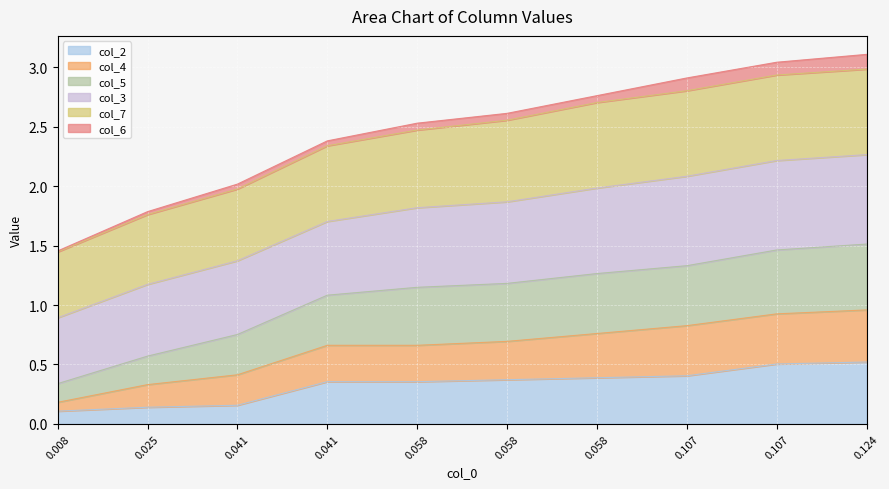

Which series has the largest range (max minus min)?

col_4